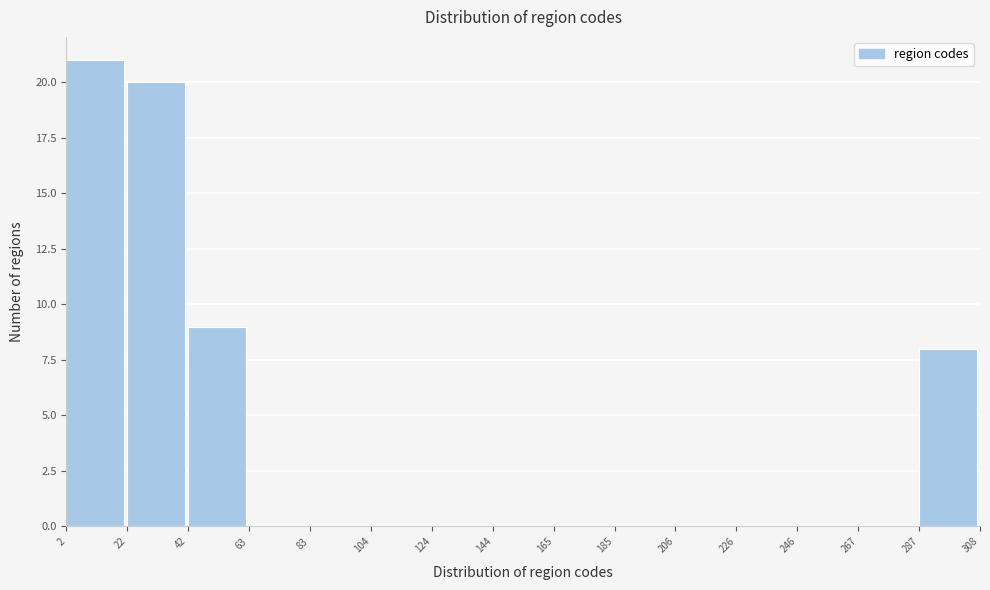

How tall is the bar that spans 42 to 63 on the x-axis? The values are not printed on the chart, so give them approximately, as read against the axis.

9